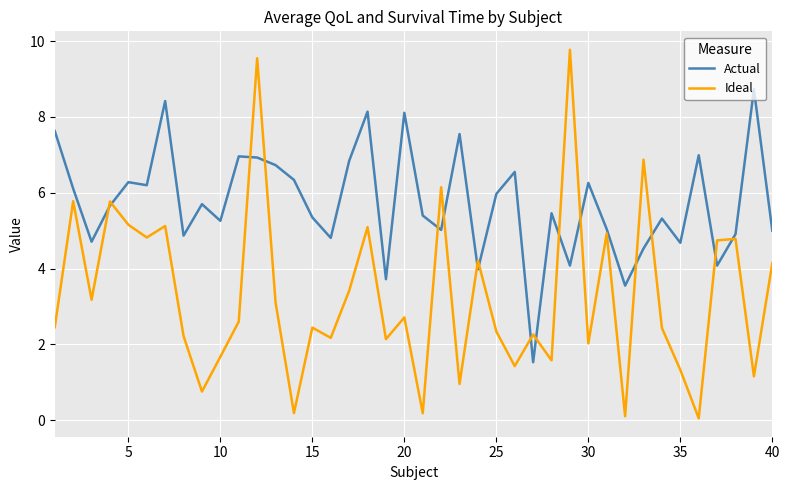

List the series in order of their overall mean, highest first.

Actual, Ideal